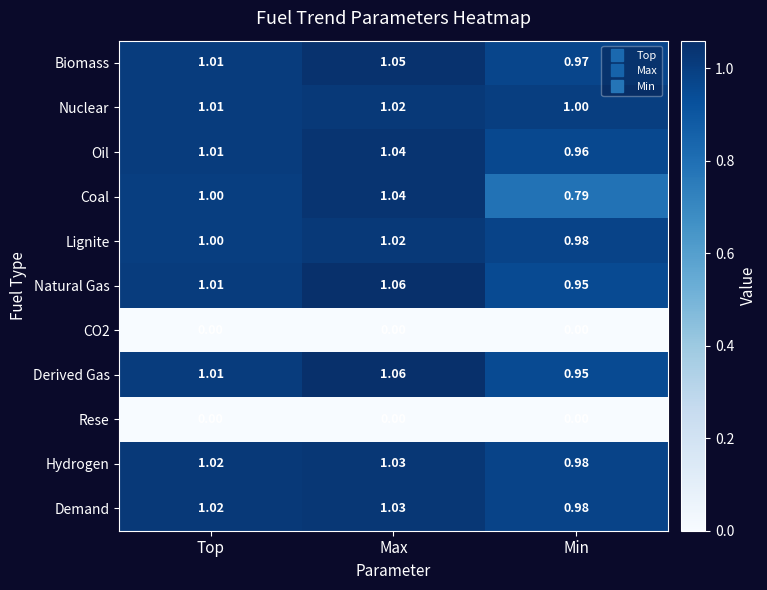

Between Top and Min, which series saw the biggest shift?

Coal